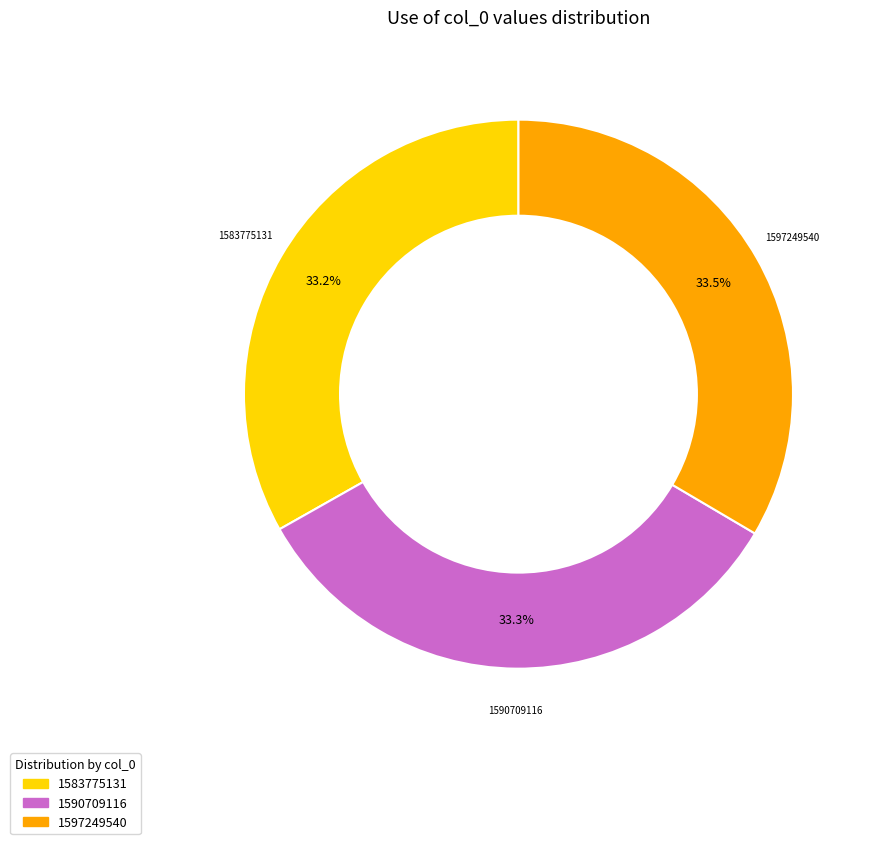

Combined, do 1590709116 and 1583775131 account for over 50%?

Yes